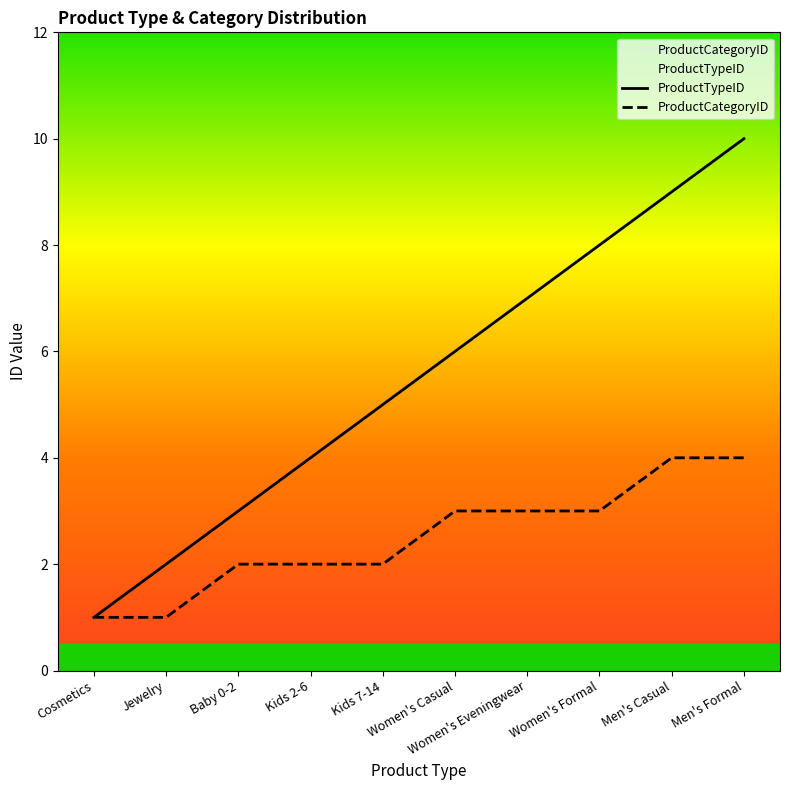

True or false: ProductTypeID and ProductCategoryID intersect in this chart.

False